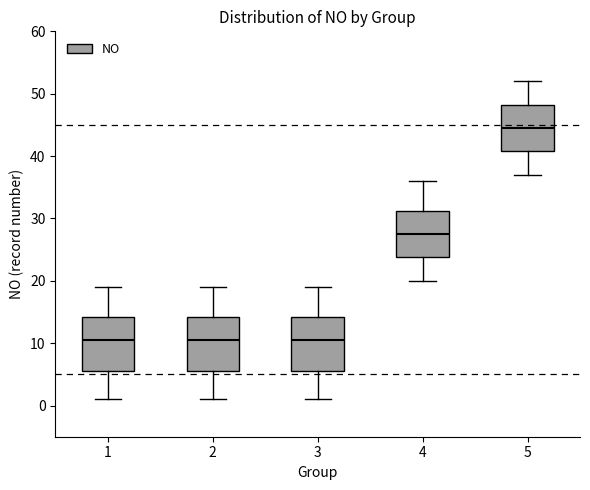

Reading left to right, read every box against the y-axis: the position of its median line, the range the box covers, and the ends of its whiskers. The values are not printed on the chart, so give them approximately, as read against the axis.

1: median 11, box 6 to 14, whiskers 1 to 19
2: median 11, box 6 to 14, whiskers 1 to 19
3: median 11, box 6 to 14, whiskers 1 to 19
4: median 28, box 24 to 31, whiskers 20 to 36
5: median 45, box 41 to 48, whiskers 37 to 52